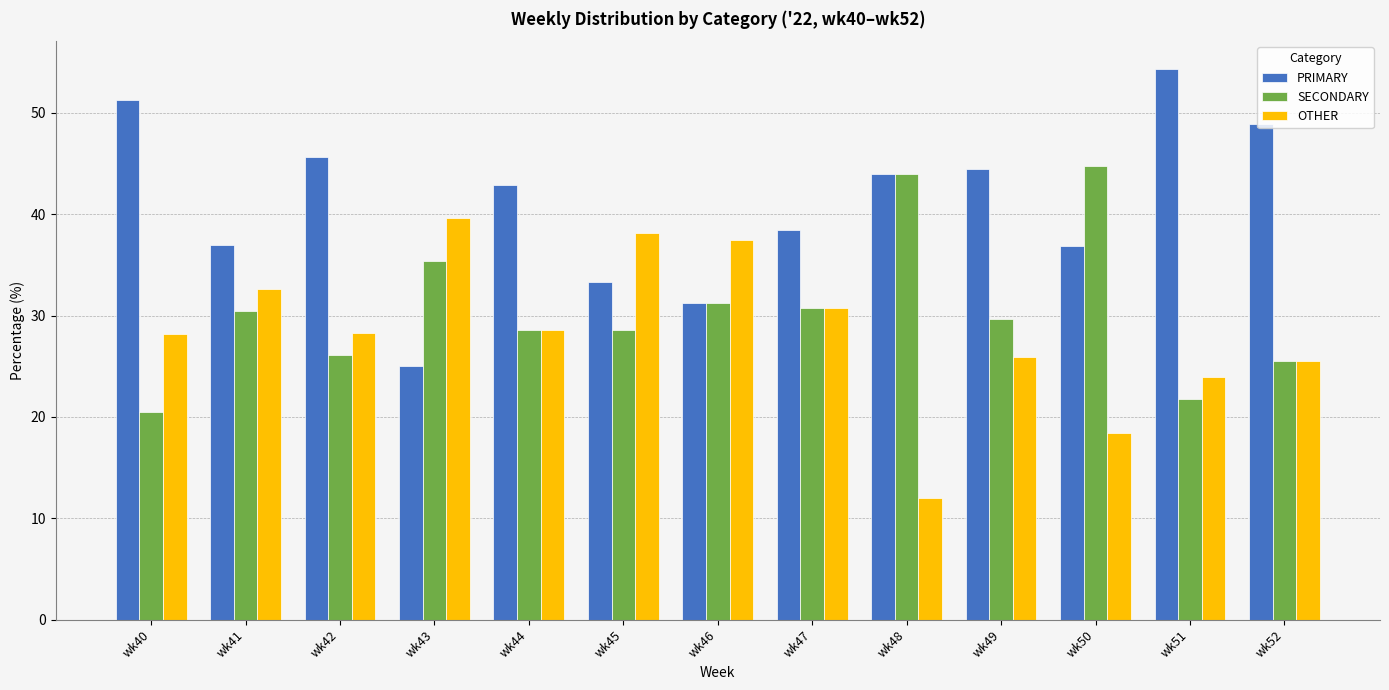

What is the difference between the maximum and minimum values in the OTHER series?

27.6